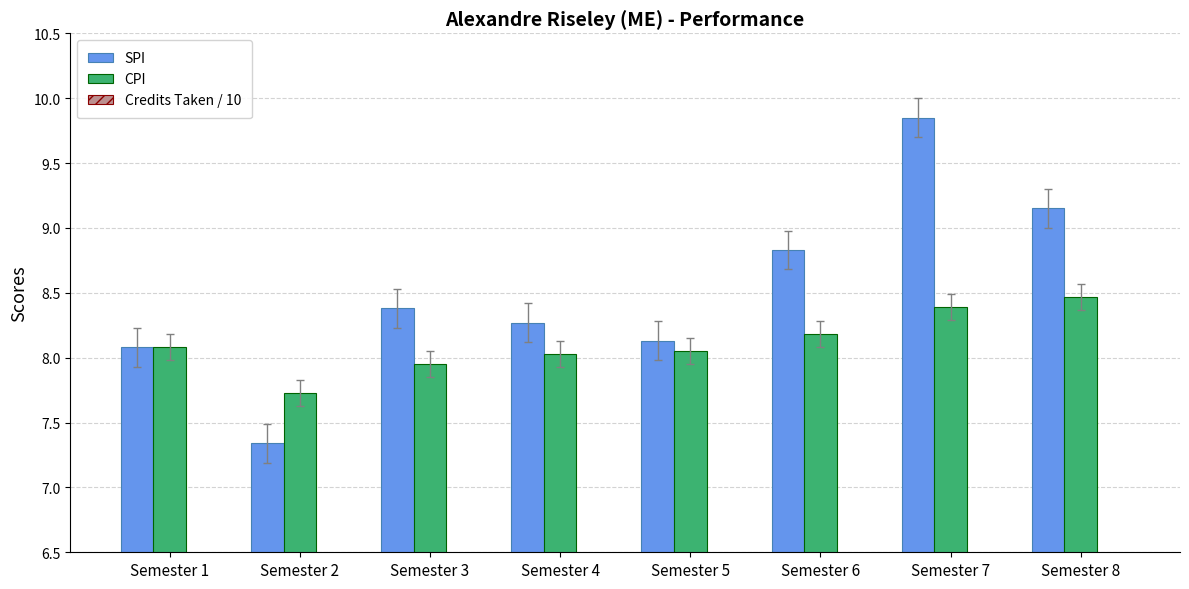

What are all the series names shown in the legend?

SPI, CPI, Credits Taken / 10